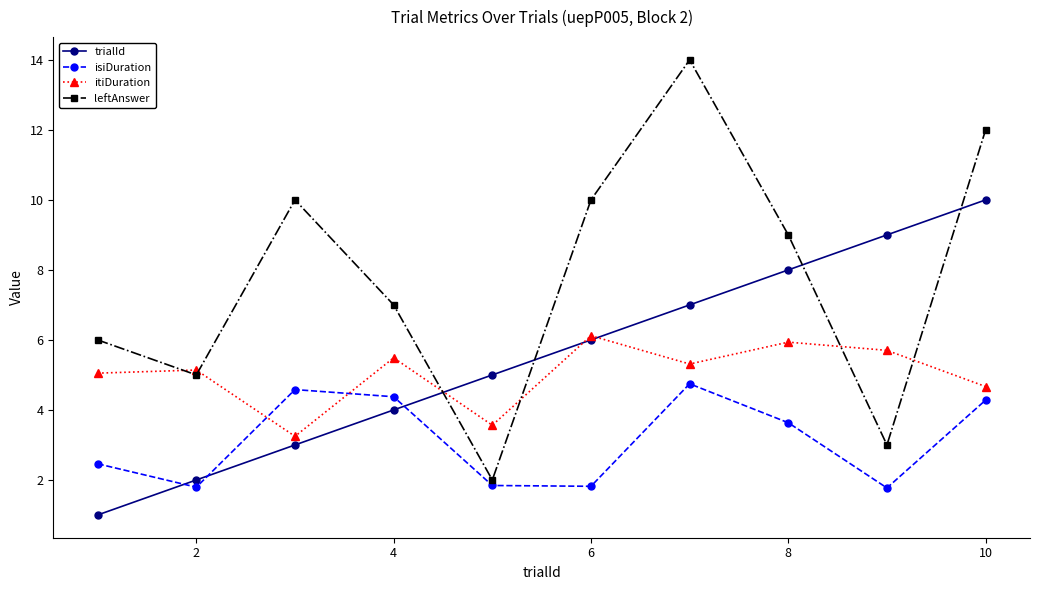

Which series has the largest total across all categories?

leftAnswer